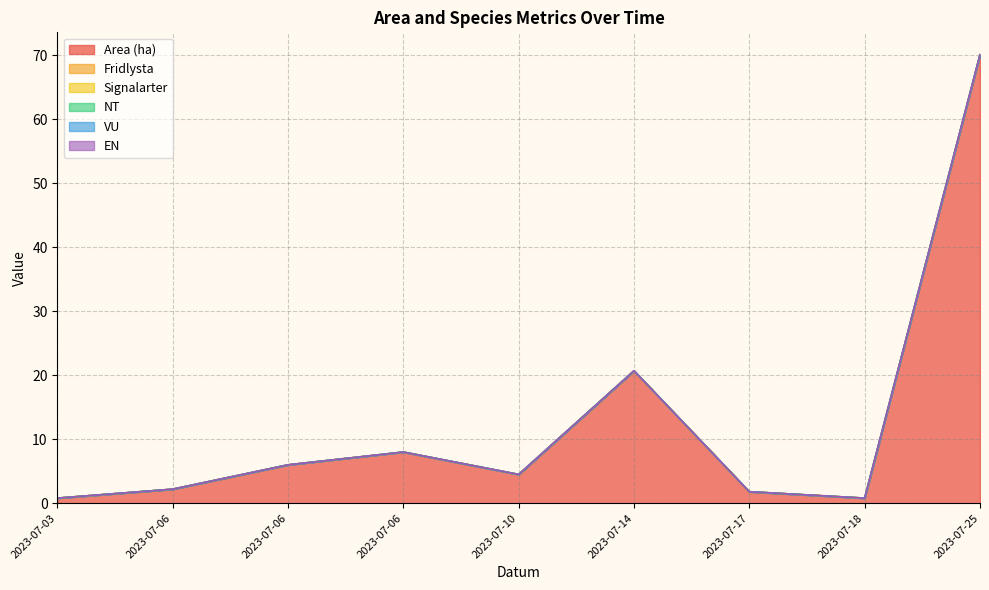

What is the maximum value shown in the chart?

70.1